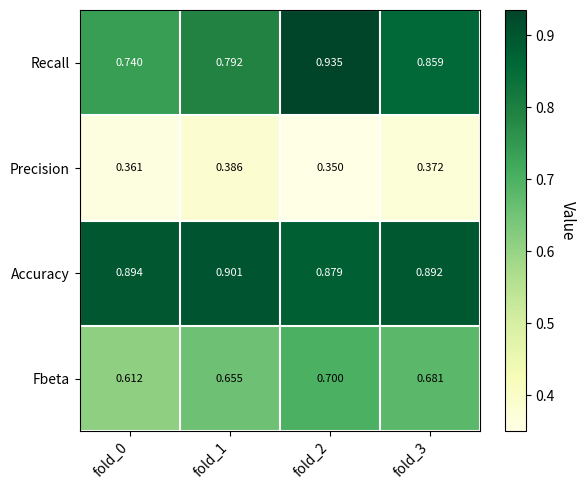

At fold_2, list the series in order from smallest to largest.

Precision, Fbeta, Accuracy, Recall